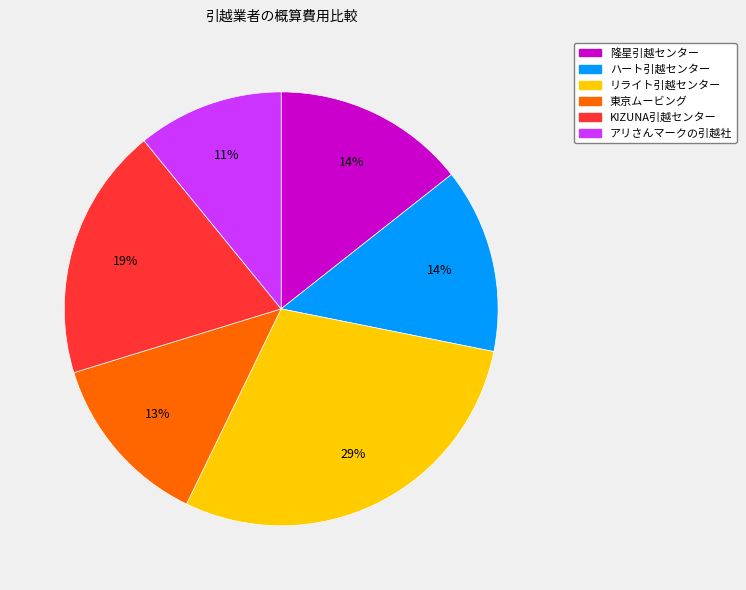

Do KIZUNA引越センター and 東京ムービング together represent more than half of the pie?

No